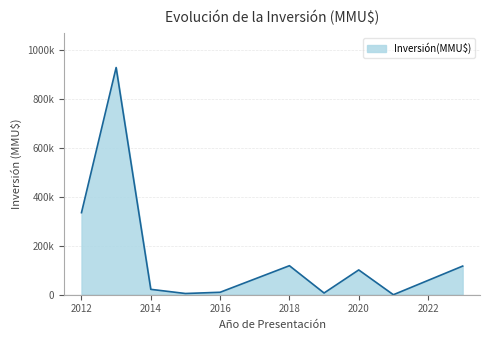

Is this an area chart (filled region under the line)?

Yes